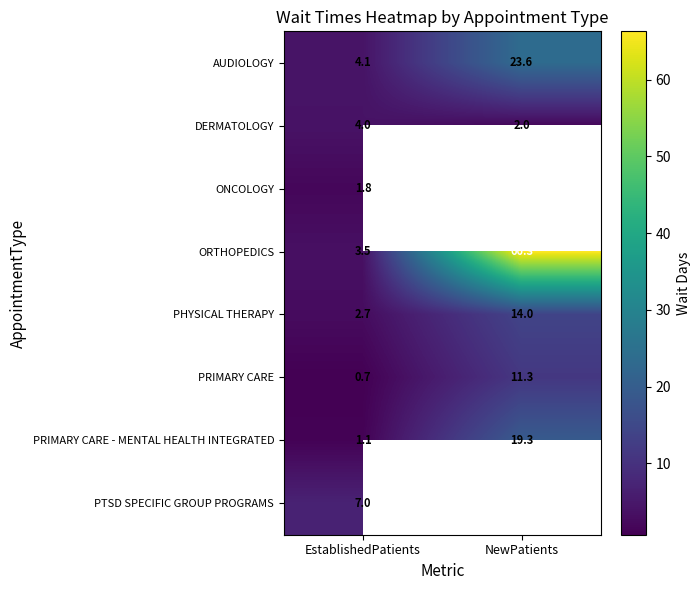

Count the DERMATOLOGY values in the range 2 to 4.

2